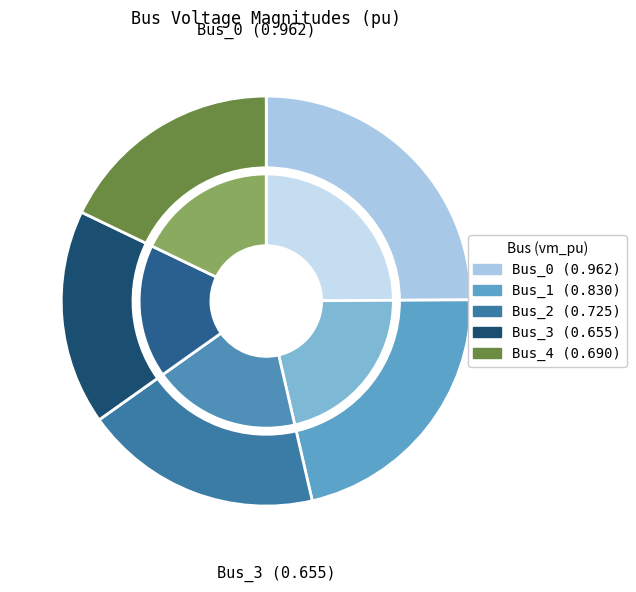

The Bus_0 slice represents 25% of the pie. True or false?

True